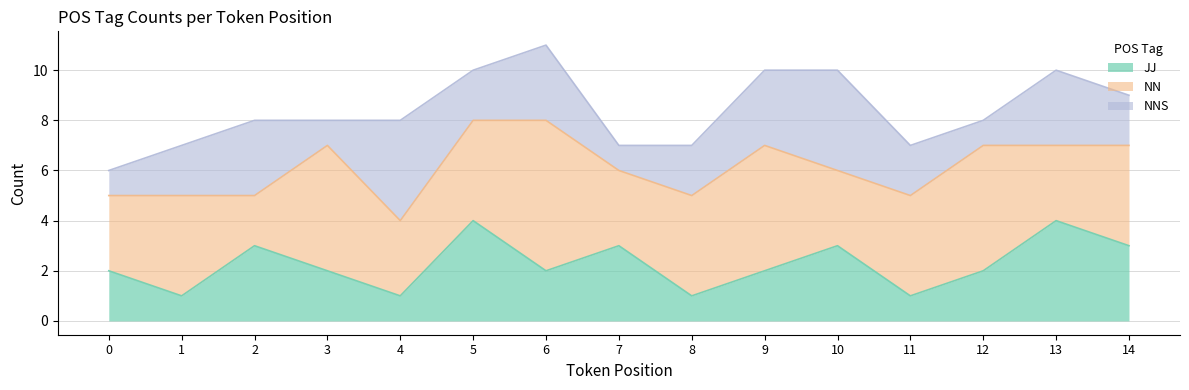

Does the chart display data point markers on the line(s)?

No